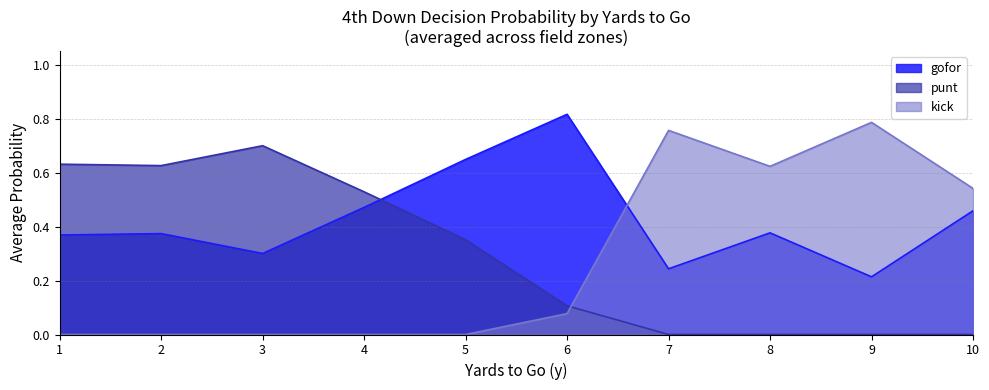

Is the value of gofor at 8 greater than the value of punt at 4?

No